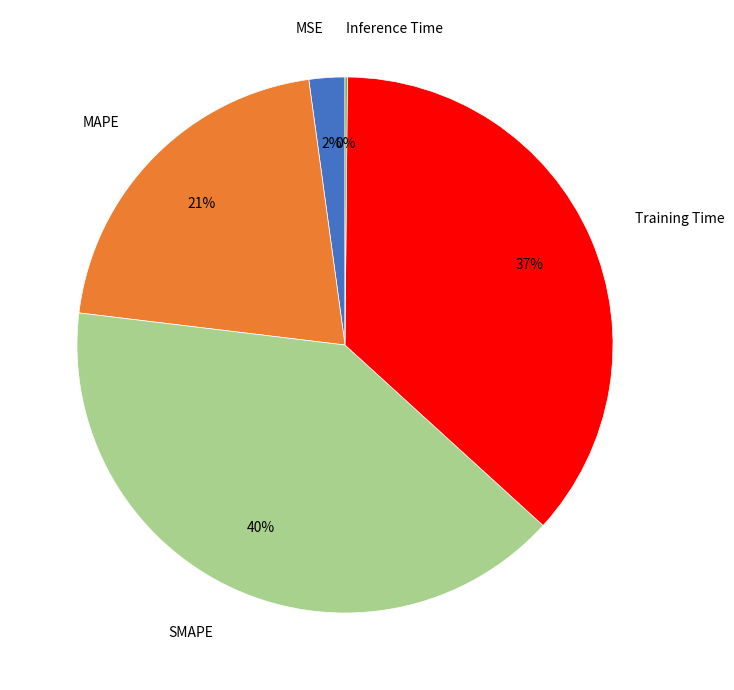

Between Training Time and MSE, which is larger?

Training Time